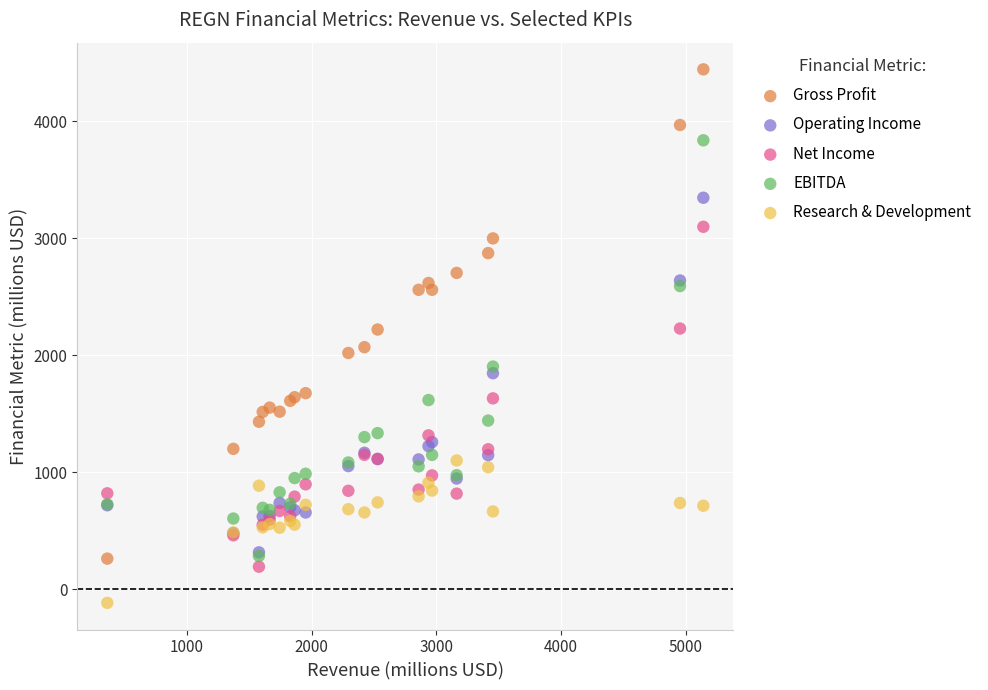

What are all the series names shown in the legend?

Gross Profit, Operating Income, Net Income, EBITDA, Research & Development